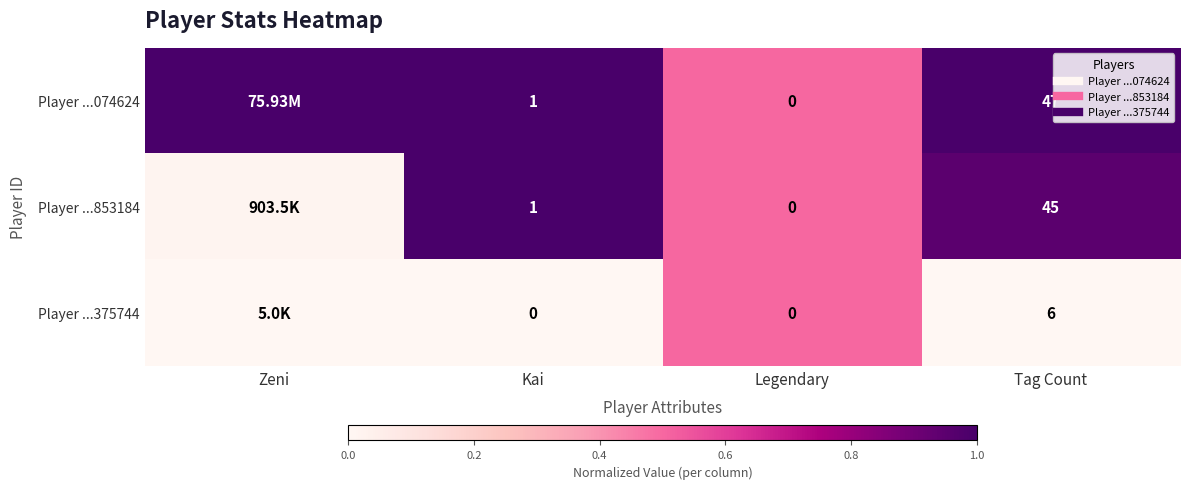

How many categories are shown in the chart?

4